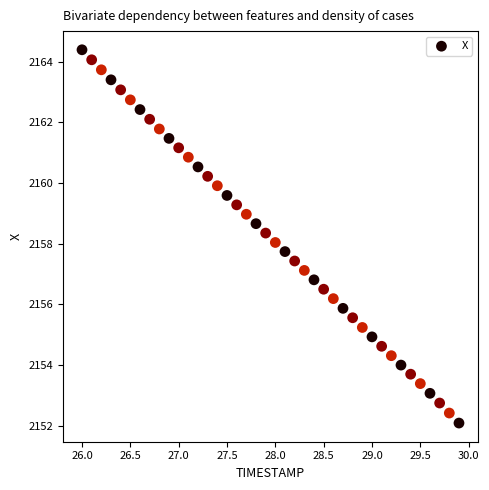

What is the range of Y values (max minus min)?

12.3